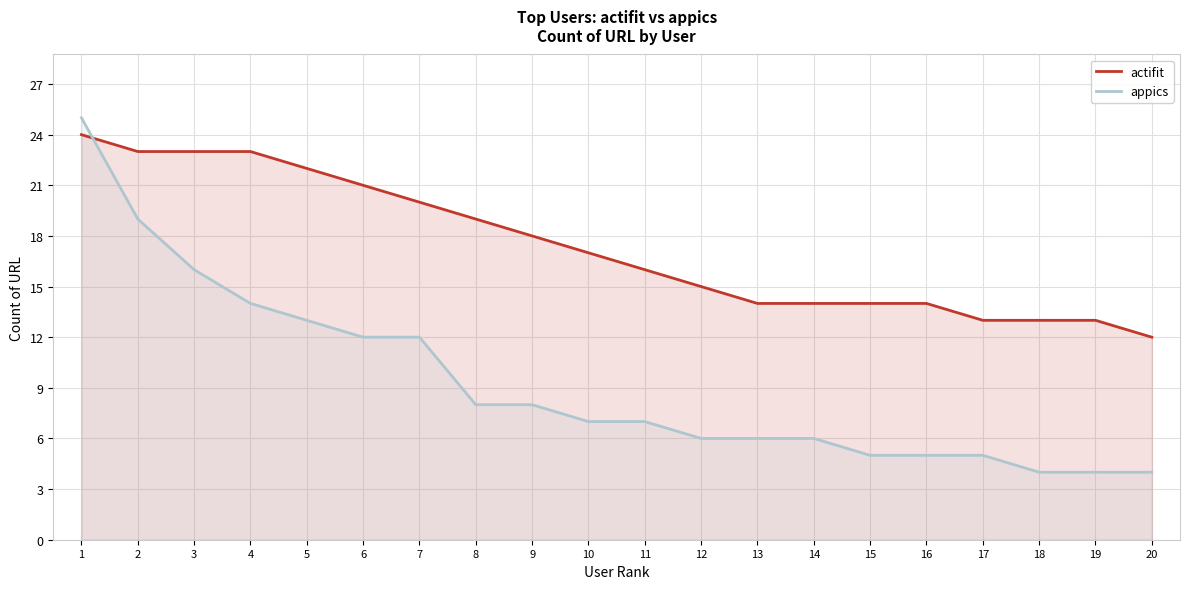

After their last crossing, which series has the higher values: appics or actifit?

actifit